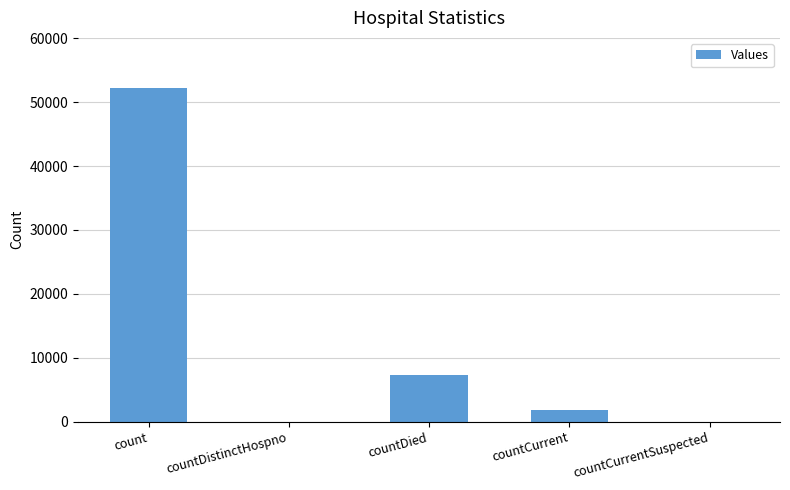

The value at countCurrentSuspected is -18388. True or false?

False